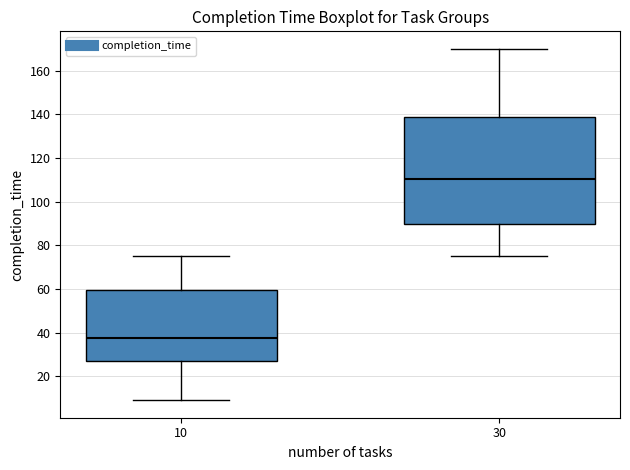

Which box's median line is the lowest?

10